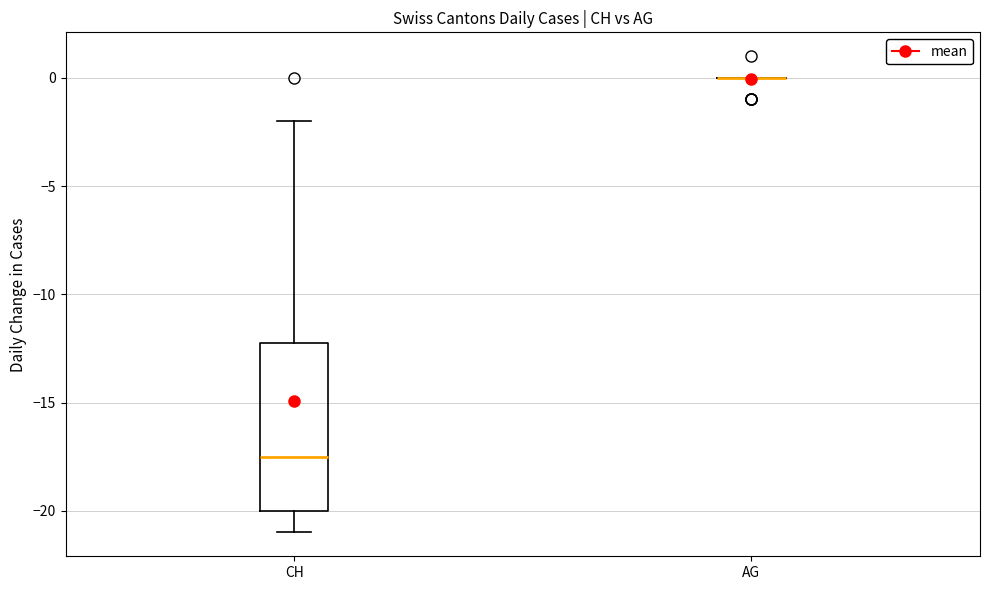

Reading left to right, read every box against the y-axis: the position of its median line, the range the box covers, and the ends of its whiskers. The values are not printed on the chart, so give them approximately, as read against the axis.

CH: median -17.5, box -20.0 to -12.0, whiskers -21.0 to -2.0
AG: box collapsed to a line at 0.0, whiskers 0.0 to 0.0